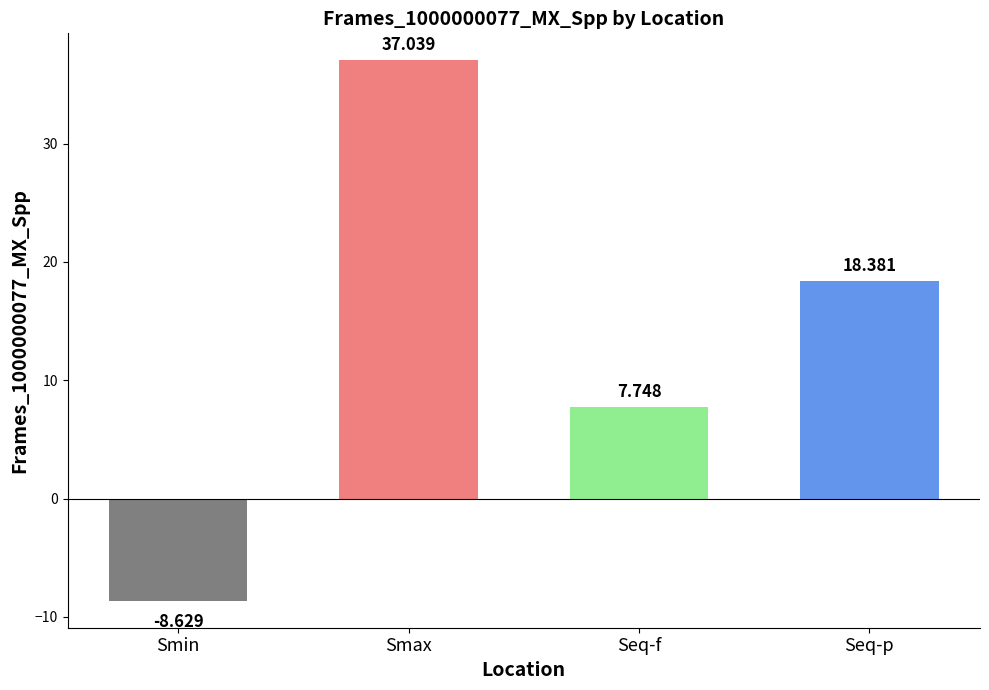

What is the smallest value displayed?

-8.6